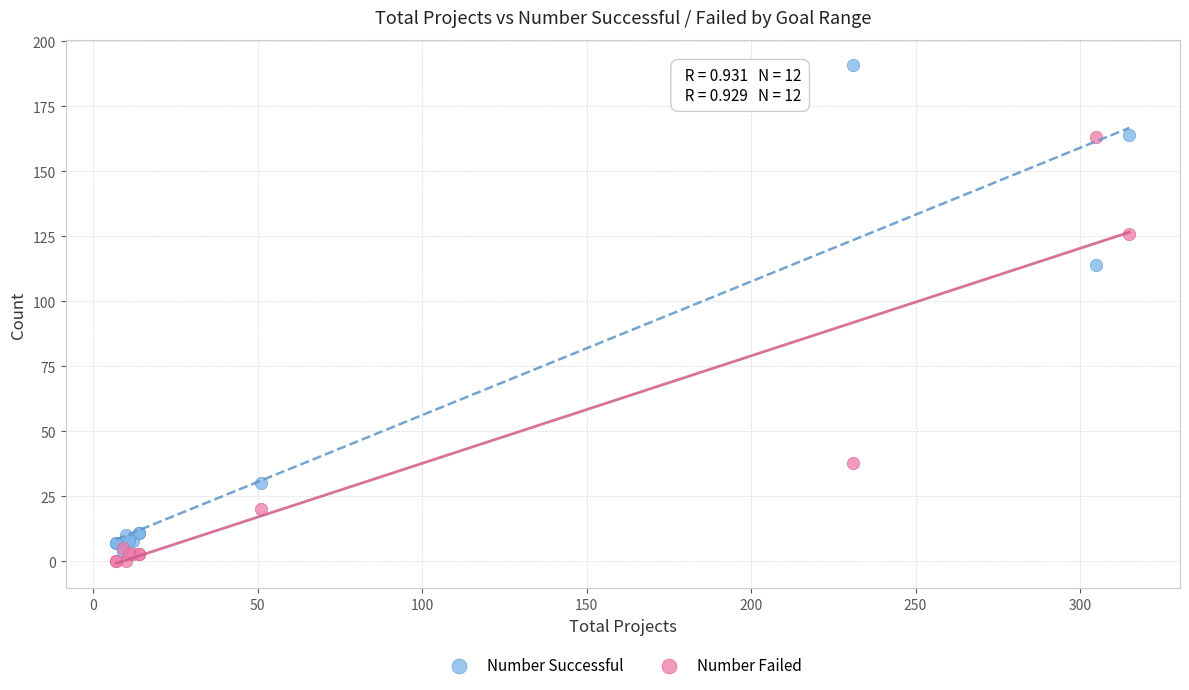

In the Number Successful series, what Y value is closest to 97?

114